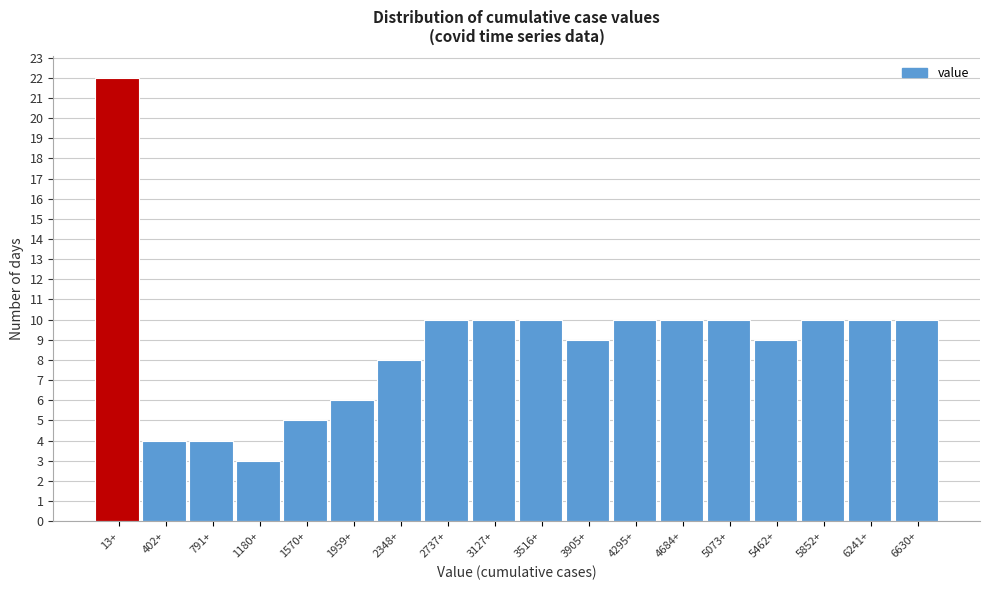

Reading left to right, extract all data points from this chart.

22	4	4	3	5	6	8	10	10	10	9	10	10	10	9	10	10	10